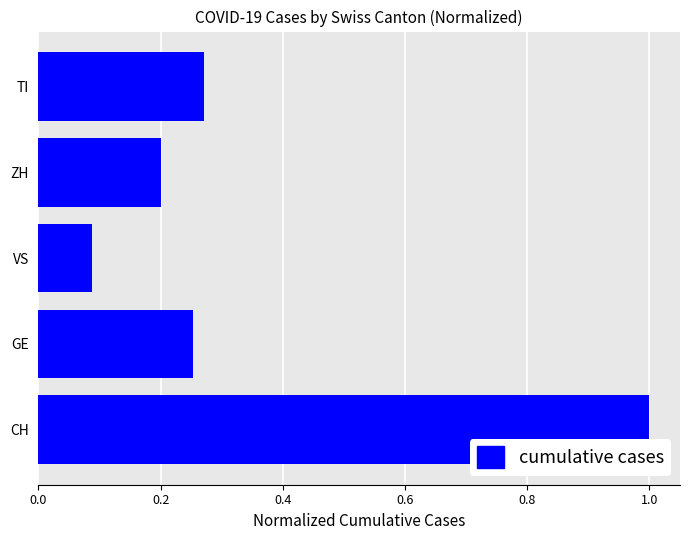

True or false: the data shows 1.0 at CH.

True